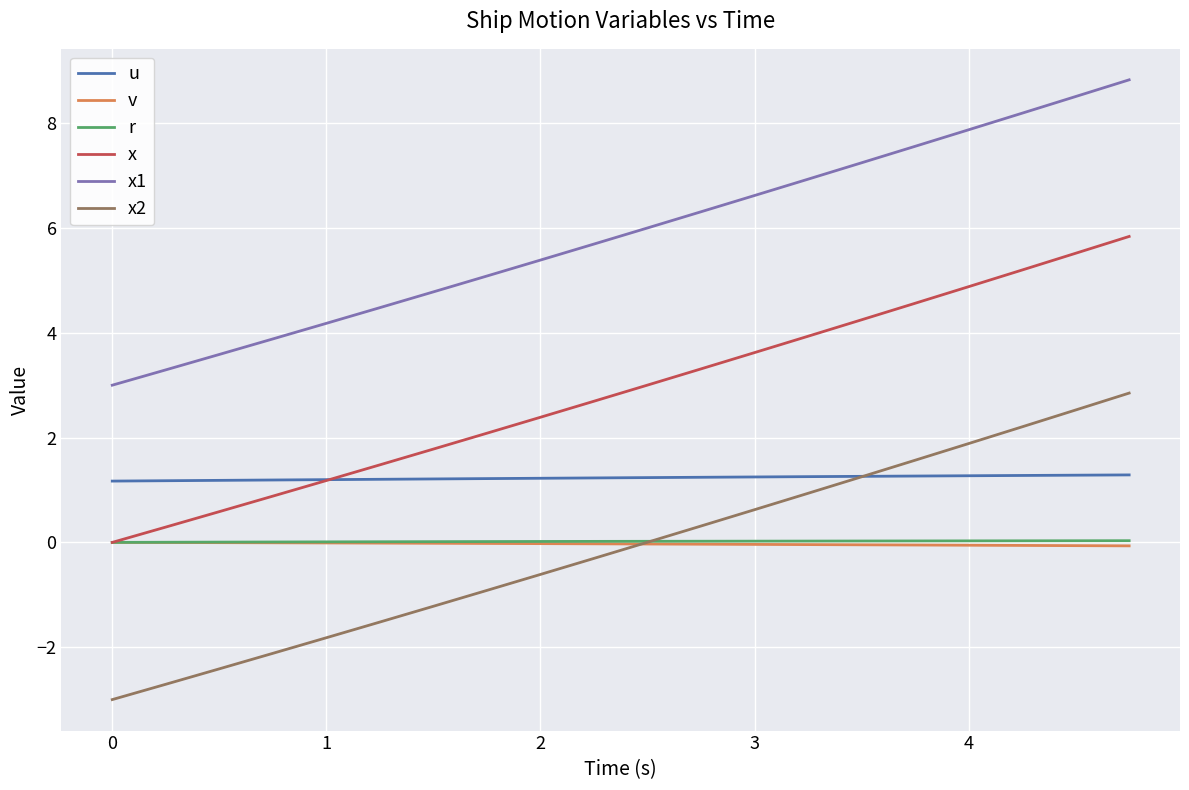

Which series has the widest spread of values?

x2